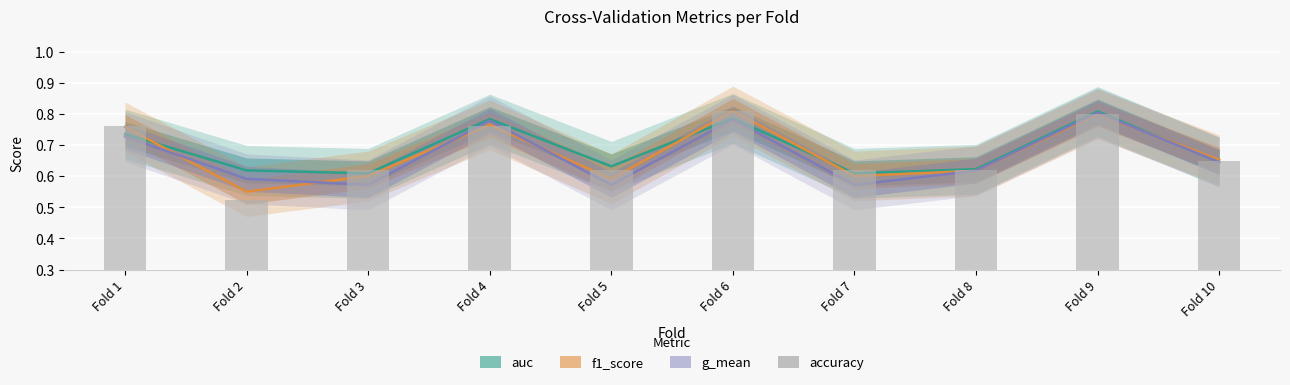

Reading left to right, transcribe all the data shown in this chart.

Fold 1=0.8	Fold 2=0.5	Fold 3=0.6	Fold 4=0.8	Fold 5=0.6	Fold 6=0.8	Fold 7=0.6	Fold 8=0.6	Fold 9=0.8	Fold 10=0.7